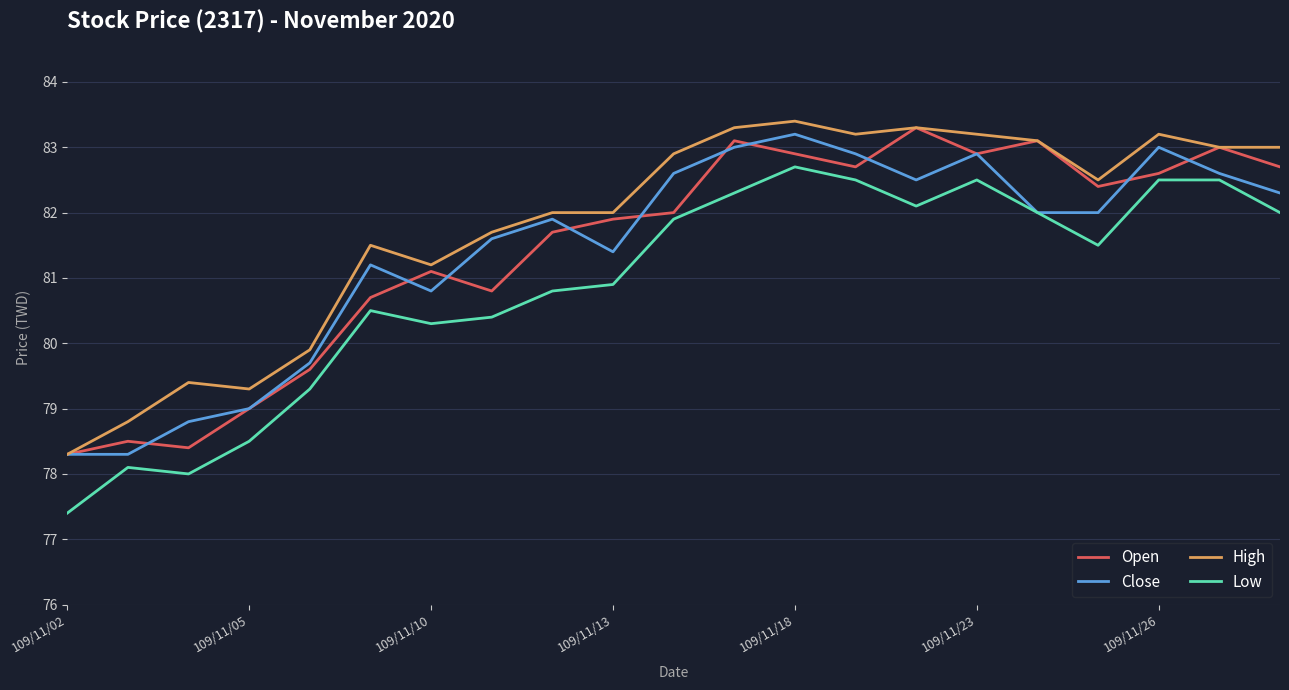

Which series has the largest total across all categories?

High